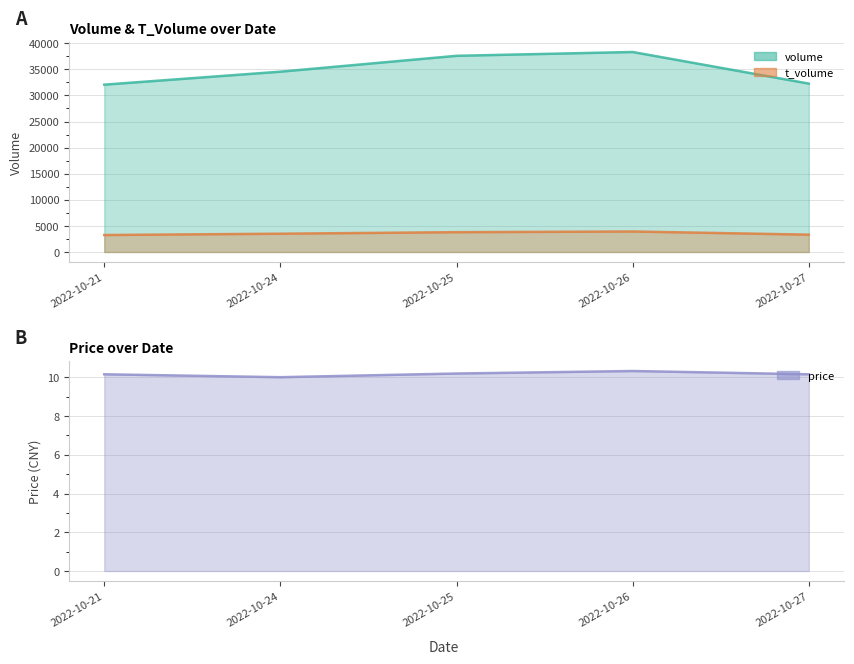

The price series shows 10.2 at 2022-10-27. True or false?

True